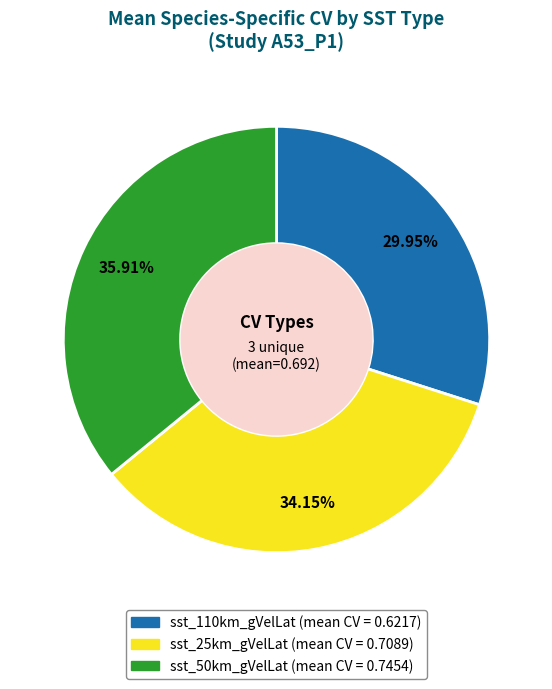

Count the number of slices in the pie.

3